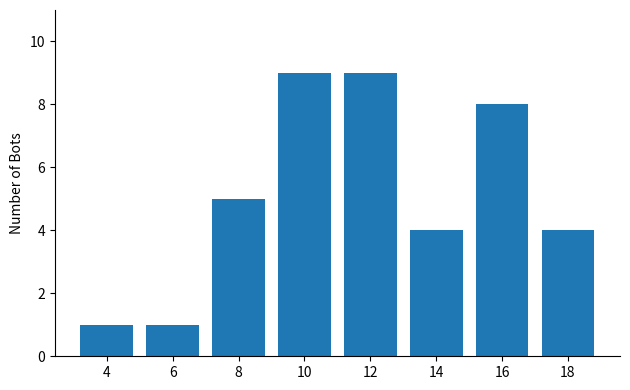

What is the maximum value shown in the chart?

9